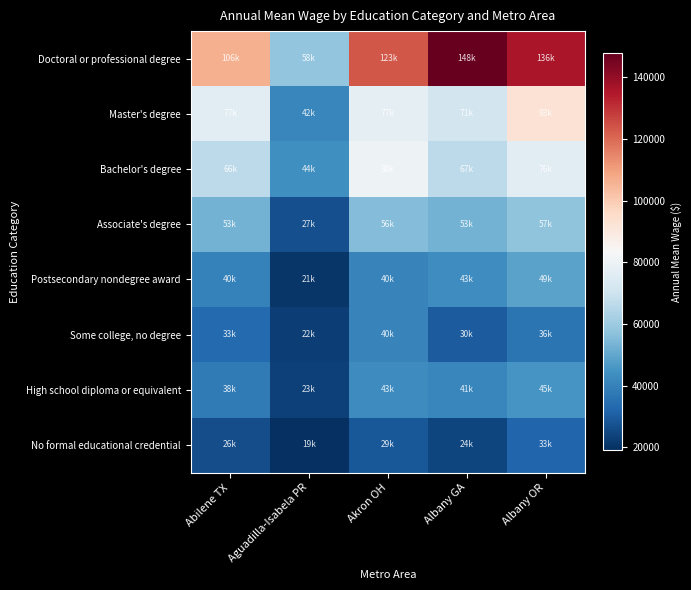

Count the number of data series in this chart.

8